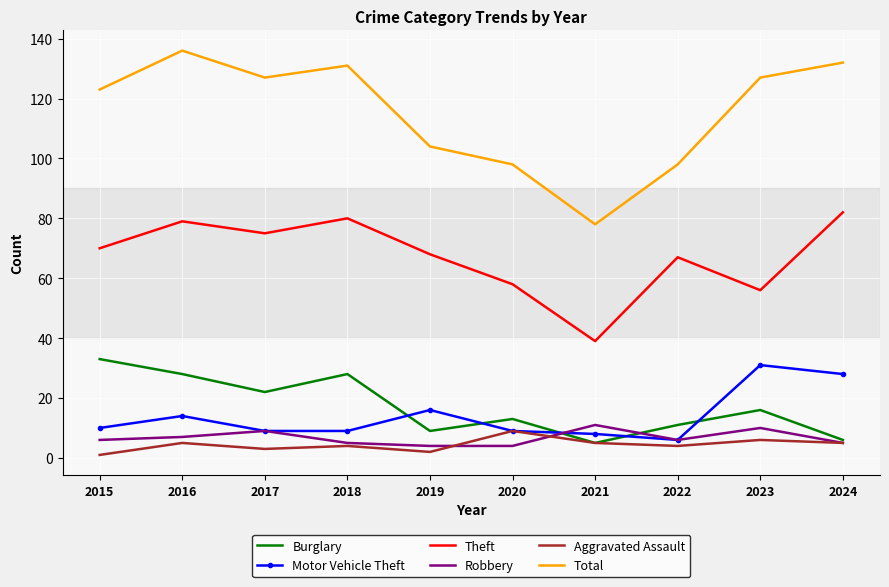

Between 2021 and 2022, which series saw the biggest shift?

Theft